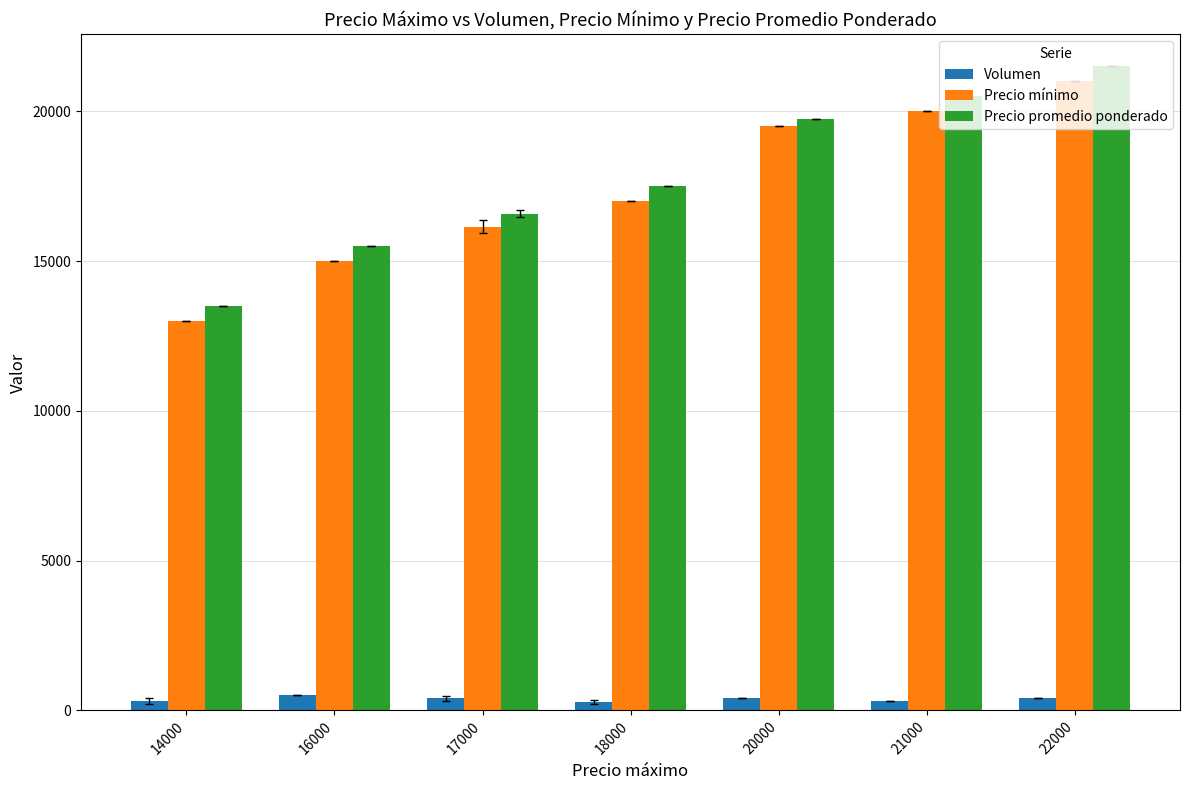

At which label does Volumen first exceed 400?

16000